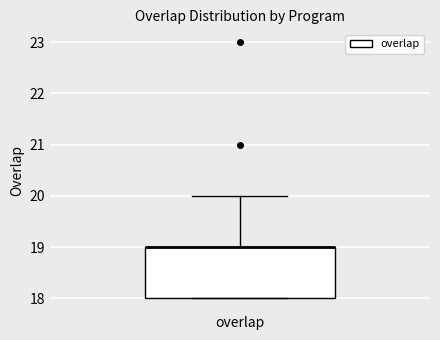

Where is the upper edge of the box for overlap on the y-axis? The values are not printed on the chart, so give them approximately, as read against the axis.

19